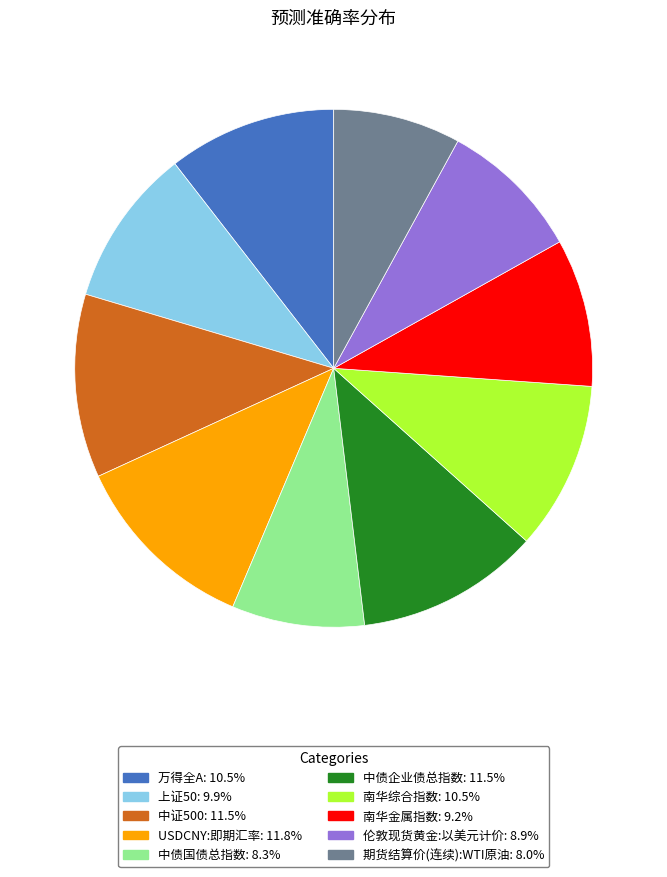

Do 中债企业债总指数 and 中债国债总指数 together represent more than half of the pie?

No